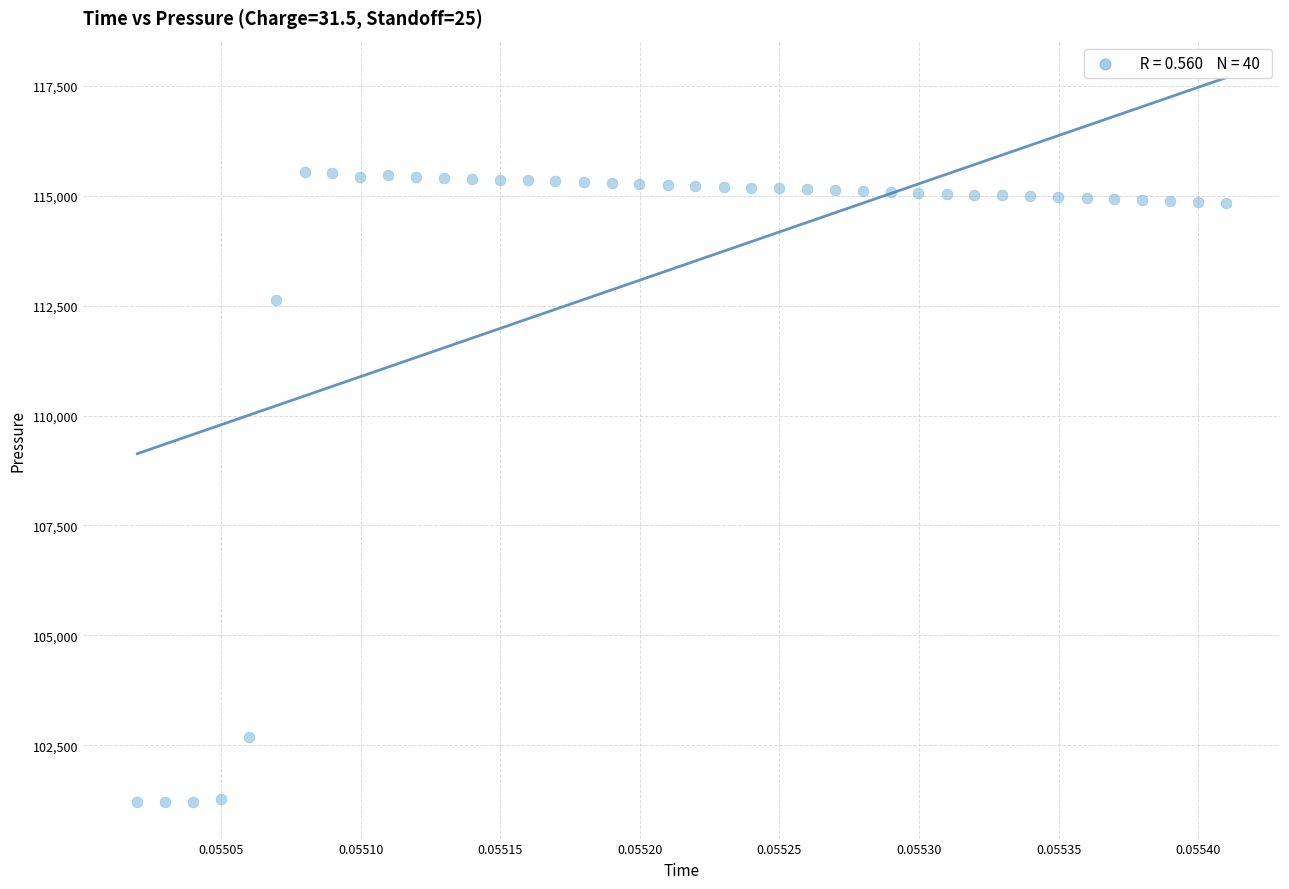

What is the range of Y values (max minus min)?

14334.0